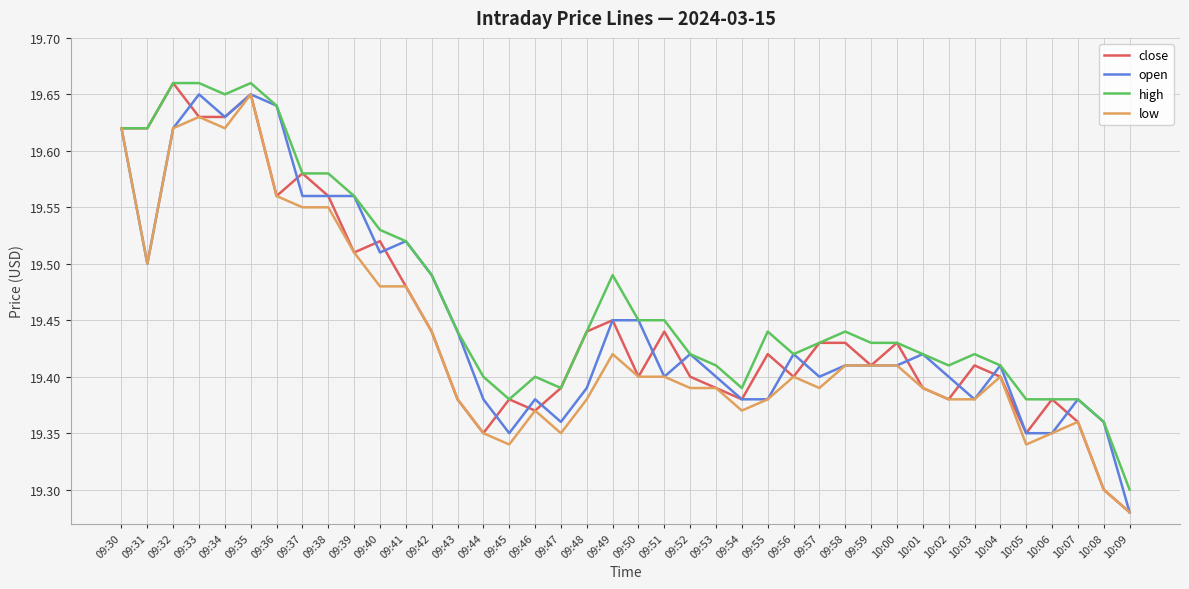

How many low values are between 19 and 20?

40